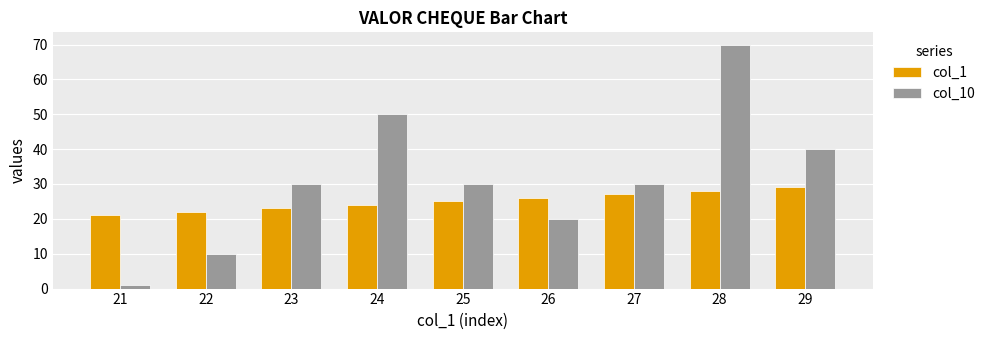

How many series are shown in this chart?

2